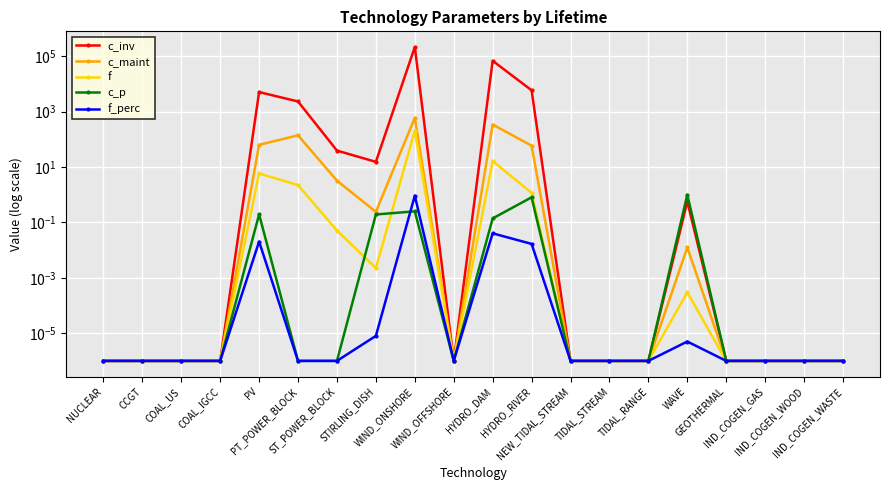

How many series are shown in this chart?

5